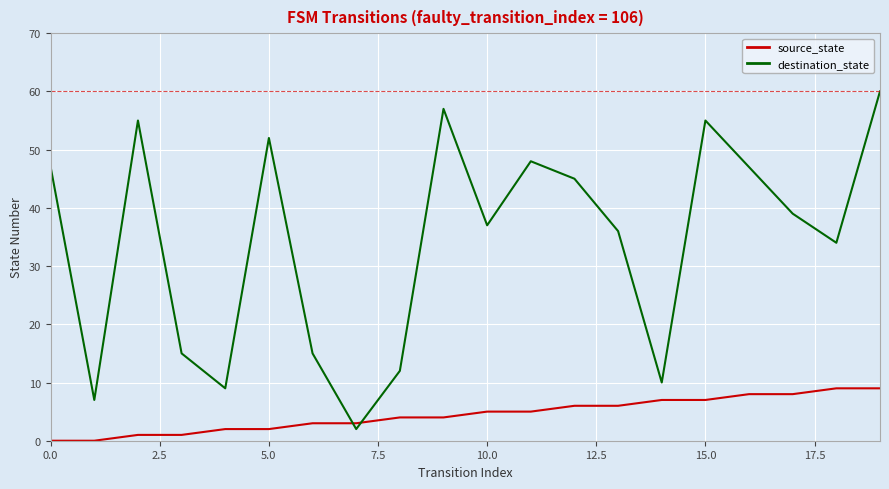

How many categories are shown in the chart?

20